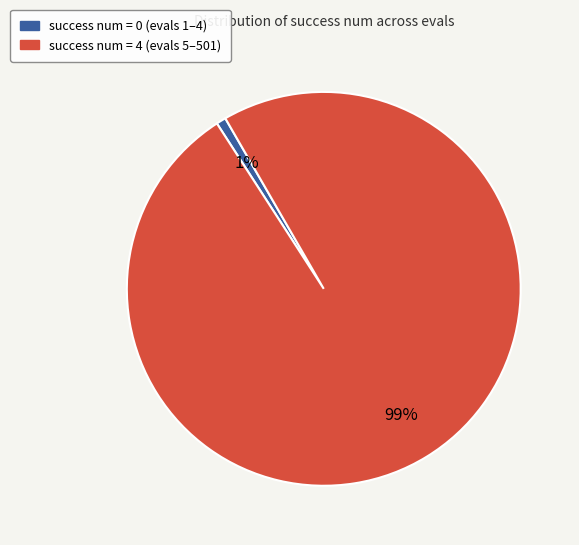

To the nearest percent, what is the difference between the largest and smallest slice percentages?

98%